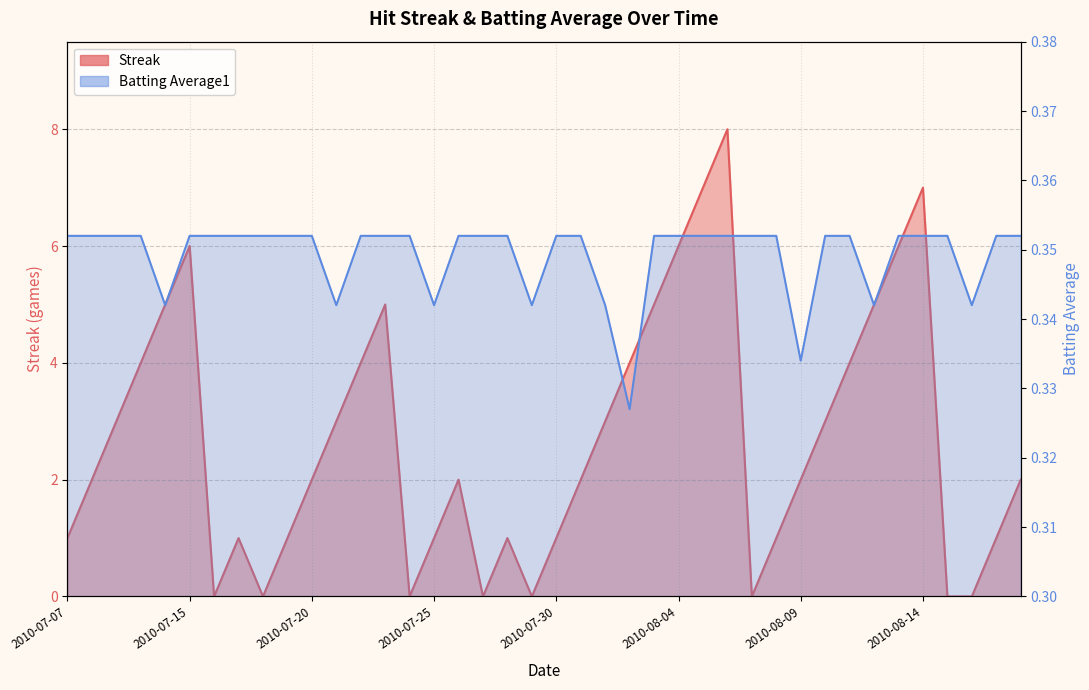

At which label is Streak closest to 4?

2010-07-10